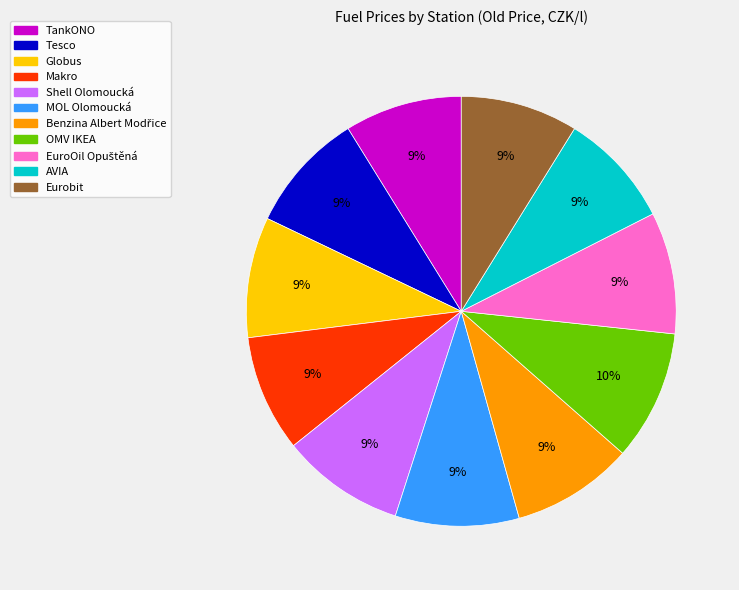

What percentage is the Makro slice, to the nearest percent?

9%